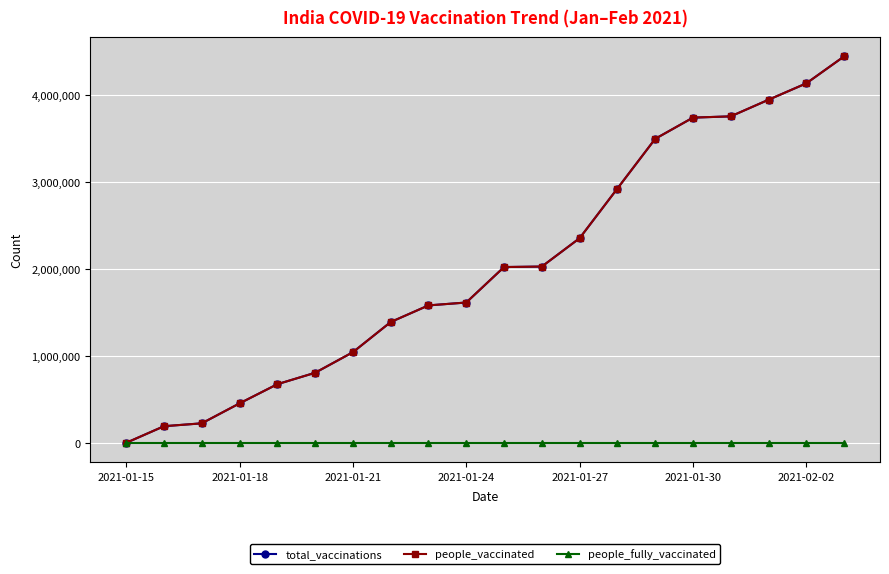

Does the chart have visible grid lines?

Yes